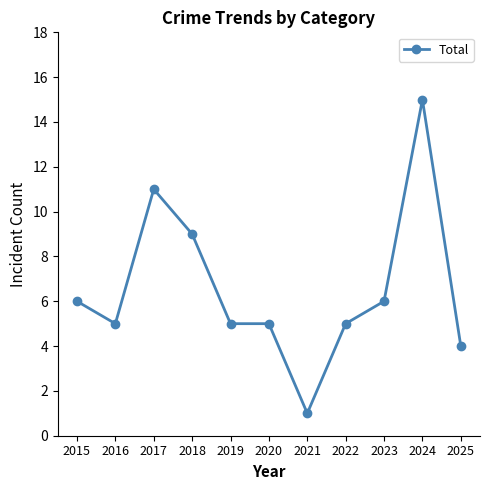

How many lines are shown in the chart?

1